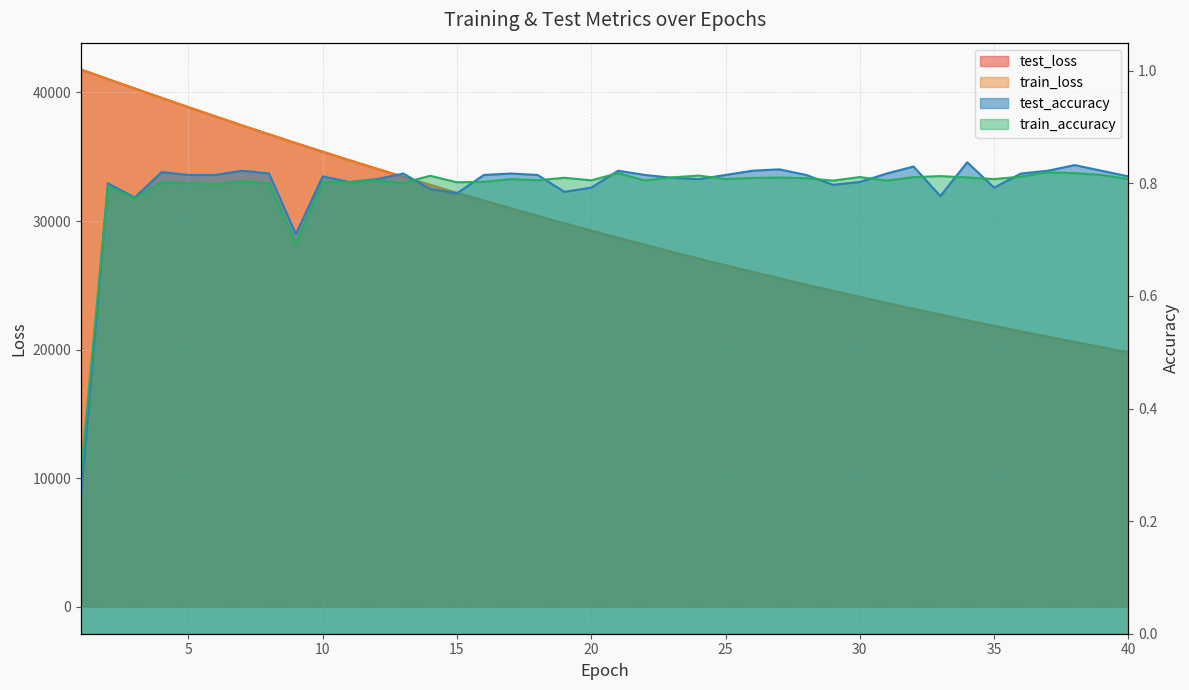

At which category is the sum across all series the highest?

1